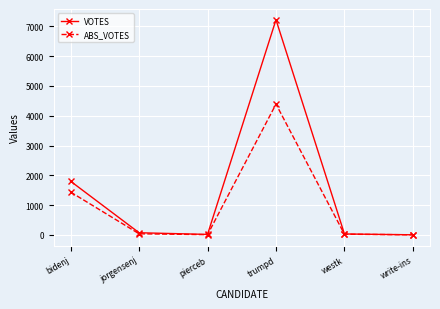

Where is ABS_VOTES nearest to the value 2196?

bidenj